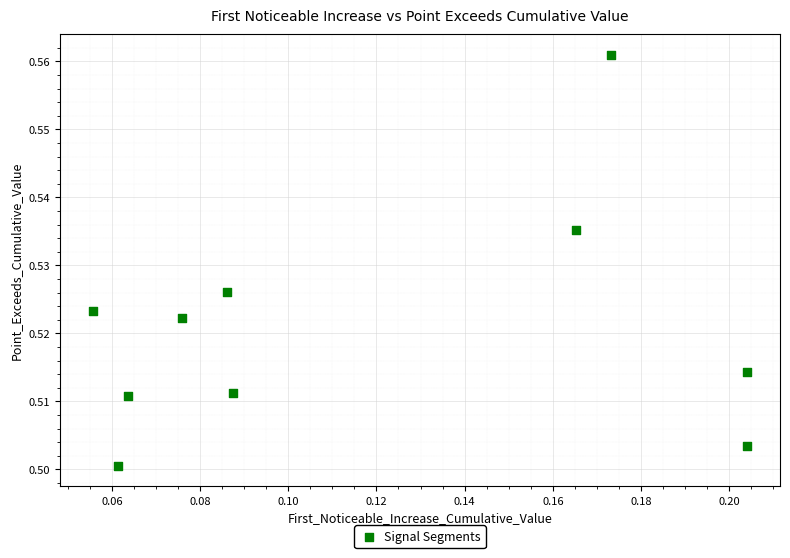

Count the number of points in this scatter plot.

10